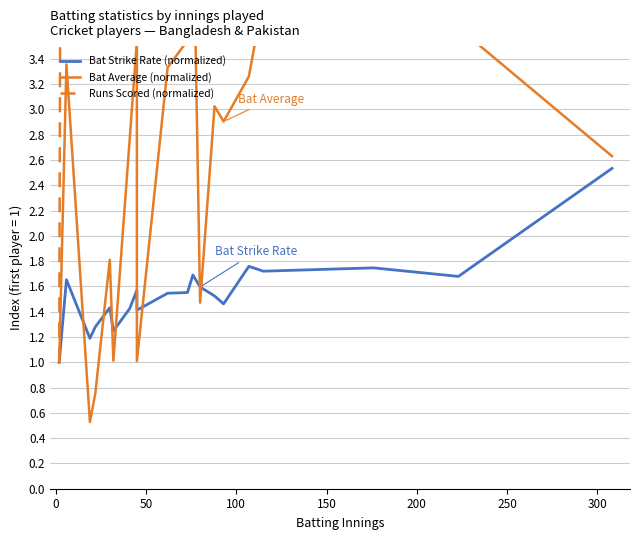

What are all the series names shown in the legend?

Bat Strike Rate (normalized), Bat Average (normalized), Runs Scored (normalized)